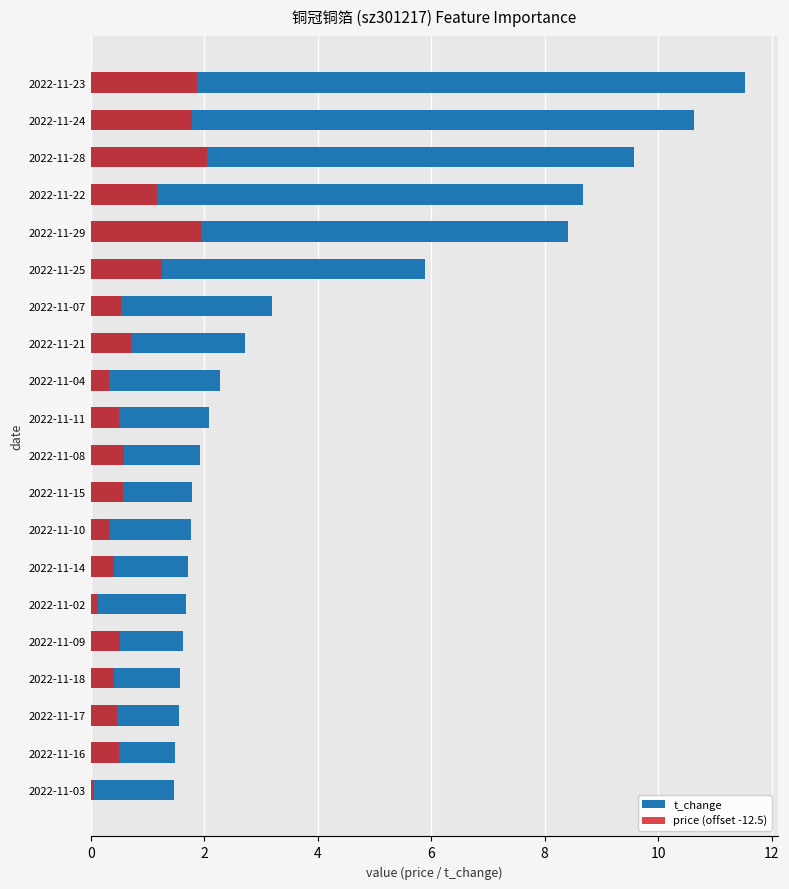

At 2022-11-02, list the series in order from smallest to largest.

price (offset -12.5), t_change